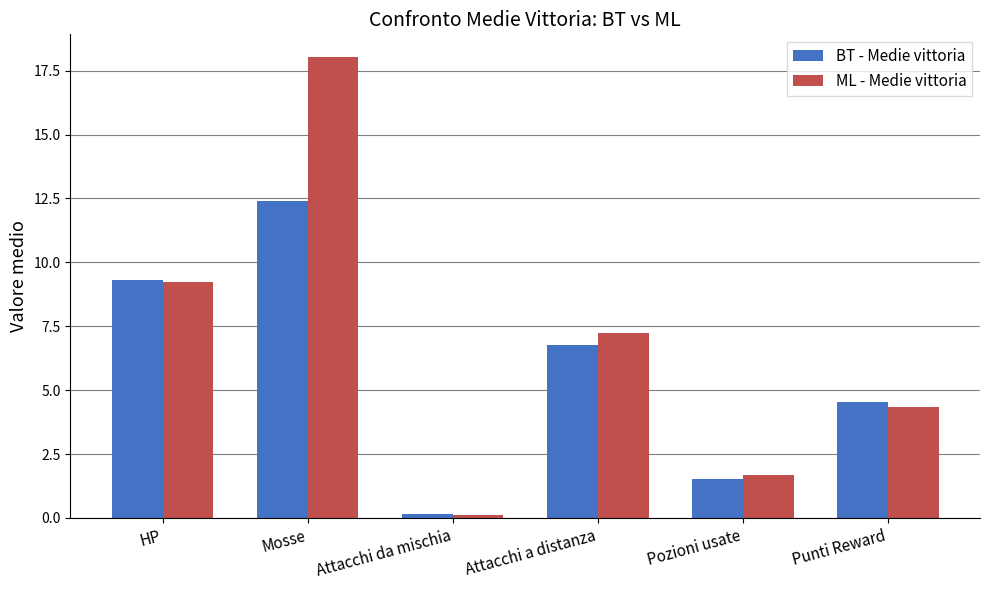

At which category is the sum across all series the highest?

Mosse